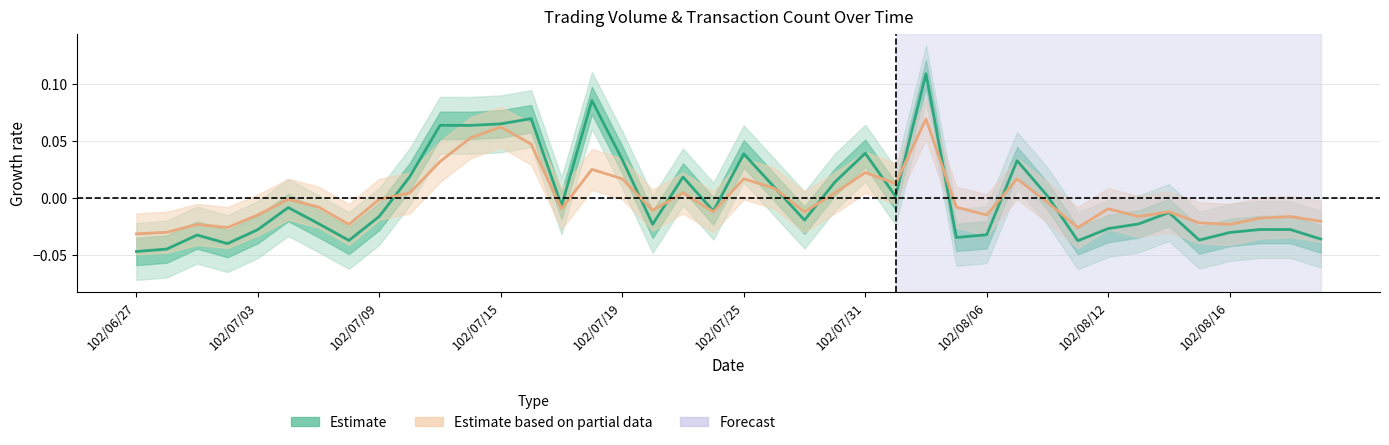

Count the number of data series in this chart.

2